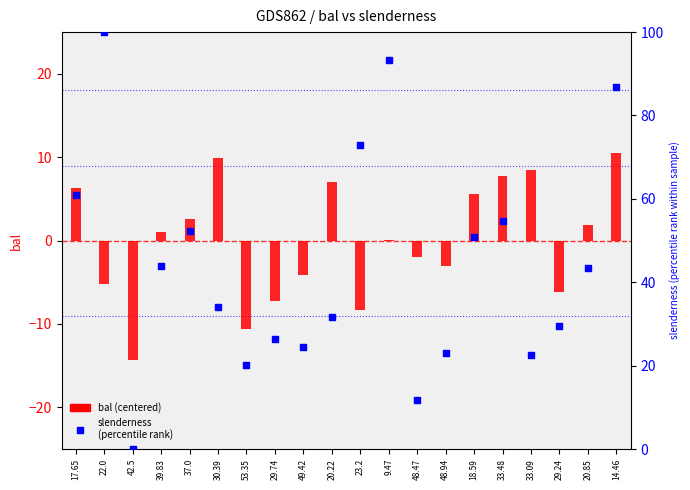

Which series reaches the maximum Y coordinate?

slenderness
(percentile rank)